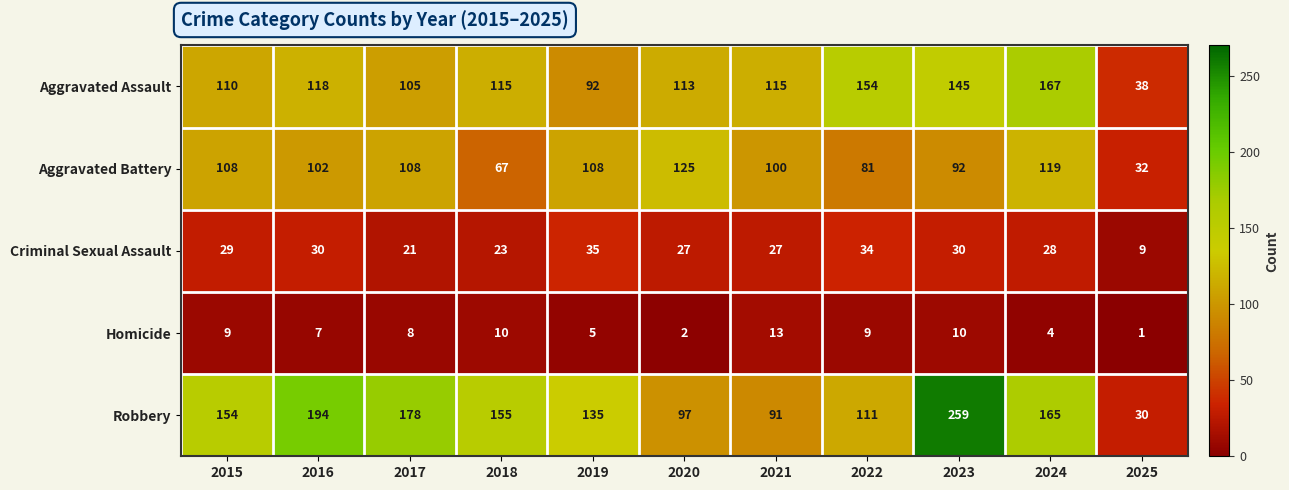

Rank the series by their maximum value, from highest to lowest.

Robbery, Aggravated Assault, Aggravated Battery, Criminal Sexual Assault, Homicide